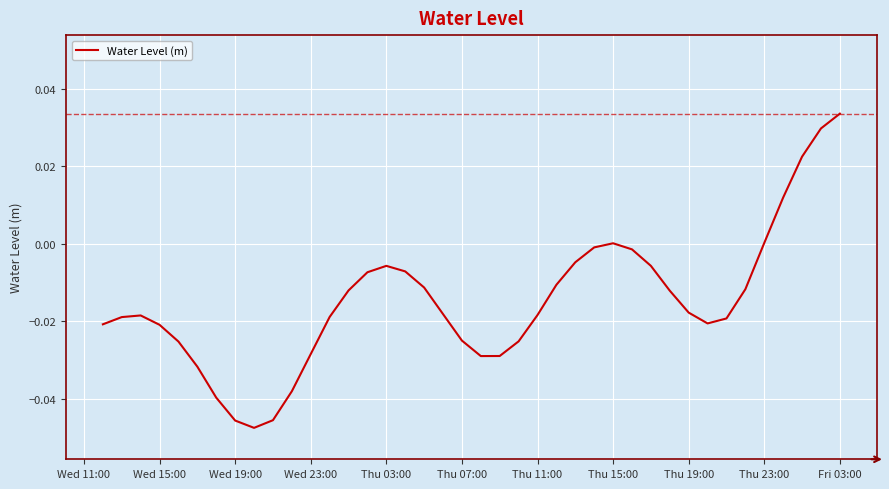

Which category has the highest value across all series?

Fri 03:00